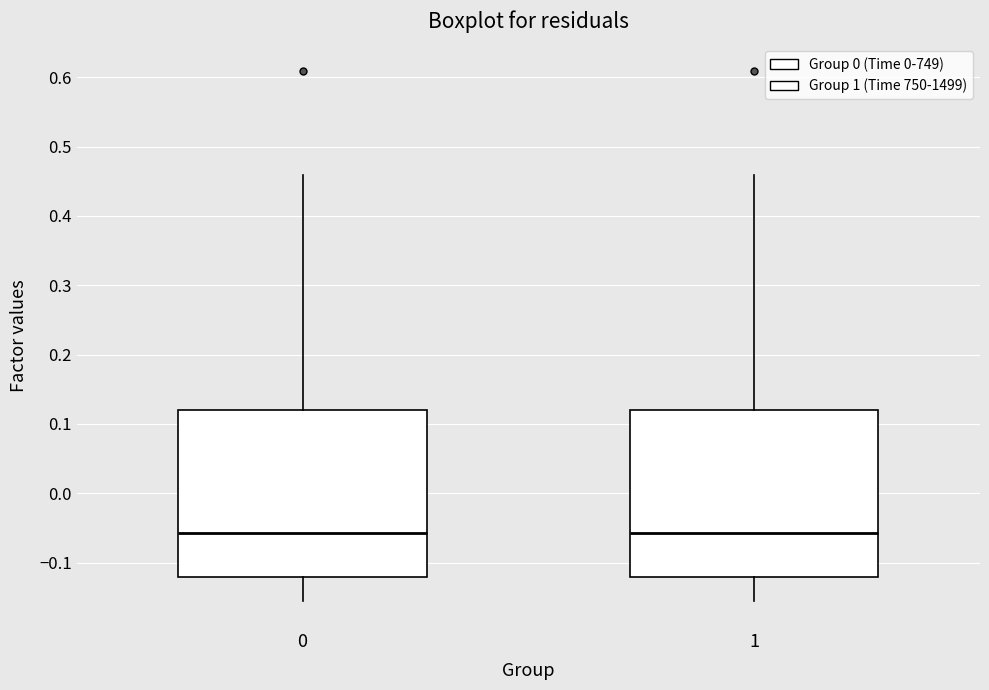

Reading left to right, read every box against the y-axis: the position of its median line, the range the box covers, and the ends of its whiskers. The values are not printed on the chart, so give them approximately, as read against the axis.

0: median -0.06, box -0.12 to 0.12, whiskers -0.16 to 0.46
1: median -0.06, box -0.12 to 0.12, whiskers -0.16 to 0.46